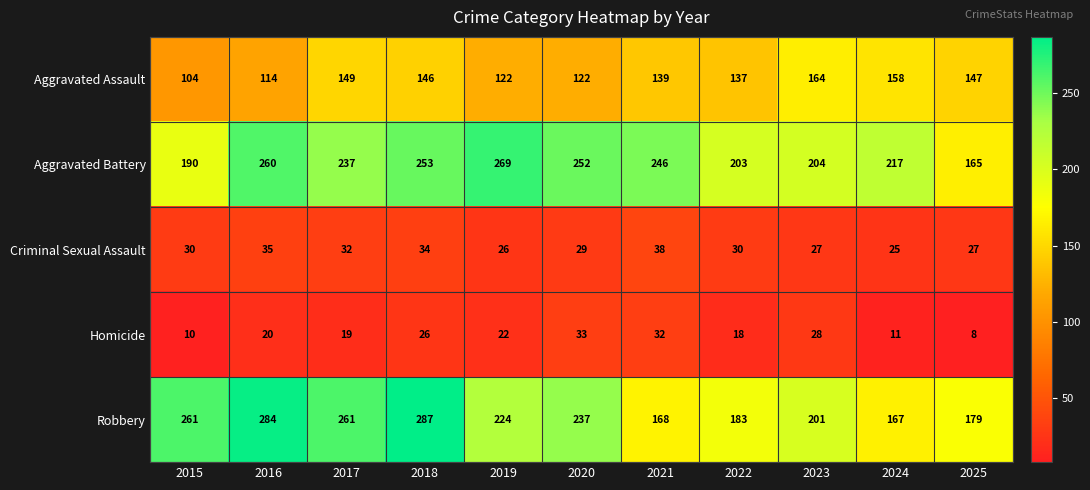

Which series has the largest total across all categories?

Aggravated Battery